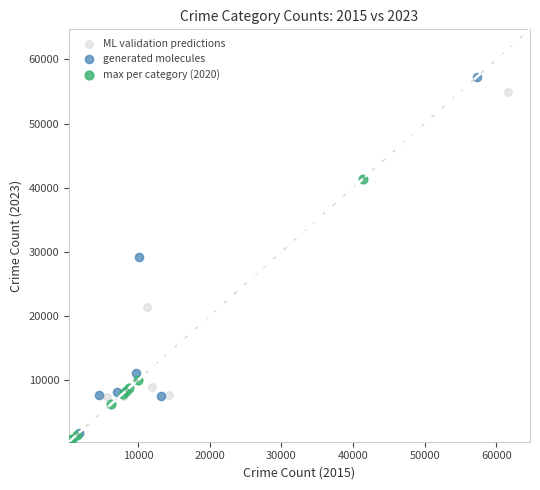

Which series has the largest Y range (max minus min)?

generated molecules